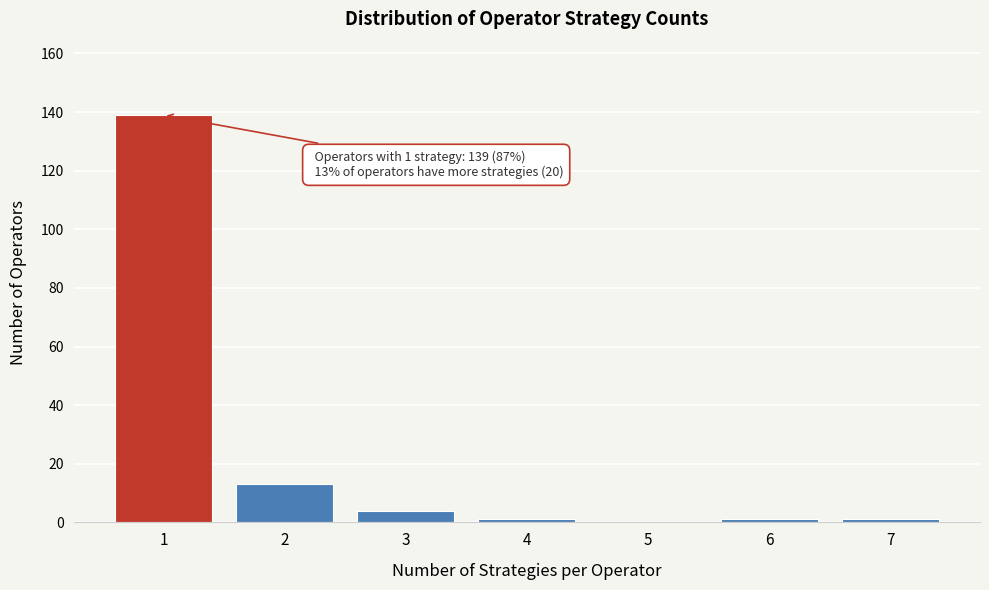

Reading left to right, extract all data points from this chart.

1=139	2=13	3=4	4=1	5=0	6=1	7=1